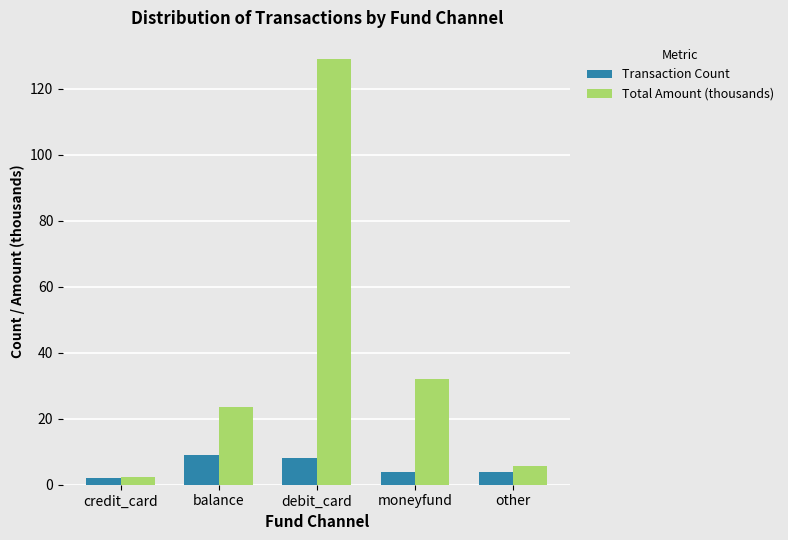

Is it true that Total Amount (thousands) equals 35.1 at balance?

False